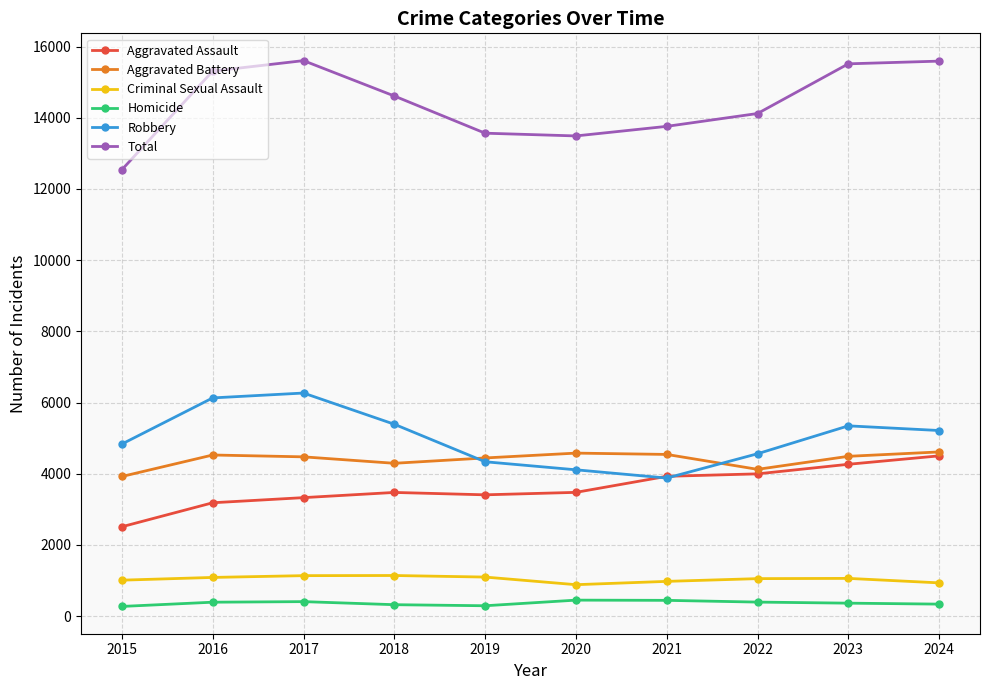

What is the difference between the maximum and minimum values in the Total series?

3065